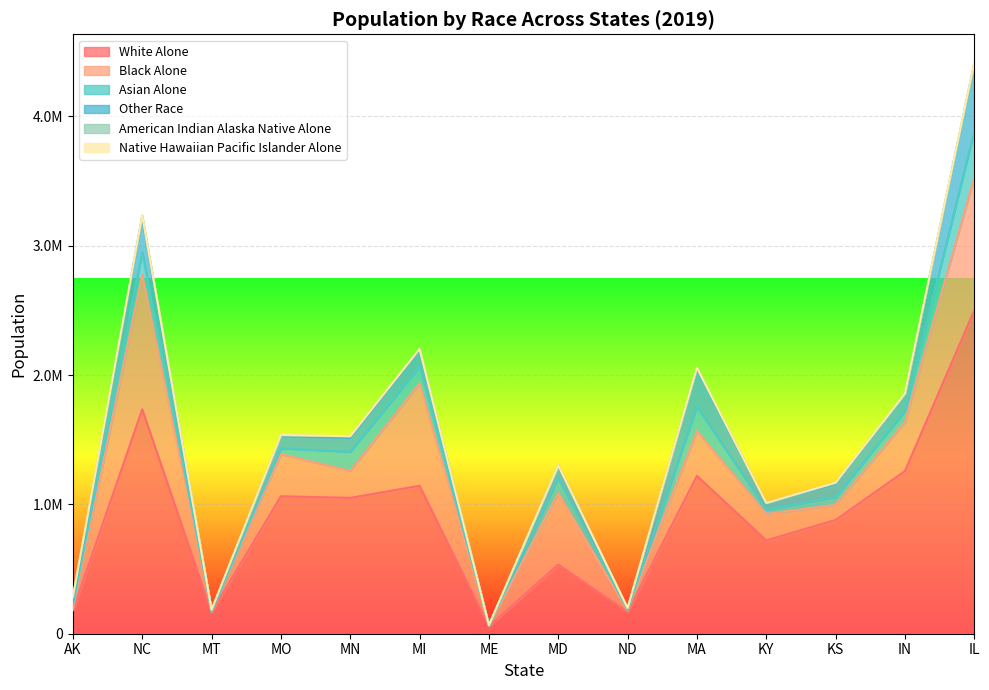

Reading left to right, transcribe all the data shown in this chart.

white_alone: AK=180389	NC=1735773	MT=166058	MO=1062905	MN=1050474	MI=1143941	ME=56900	MD=534960	ND=167496	MA=1220928	KY=721658	KS=879372	IN=1257283	IL=2500164
black_alone: AK=15207	NC=1040476	MT=2475	MO=325435	MN=208774	MI=793168	ME=4615	MD=551739	ND=12833	MA=347377	KY=204632	KS=117236	IN=379736	IL=1028985
asian_alone: AK=25976	NC=174135	MT=2484	MO=45001	MN=148005	MI=128821	ME=2122	MD=116517	ND=4372	MA=188704	KY=33525	KS=61254	IN=84354	IL=356954
other_race: AK=32831	NC=266867	MT=7747	MO=94282	MN=106248	MI=125980	ME=2292	MD=94510	ND=8014	MA=288420	KY=48983	KS=100853	IN=128010	IL=511455
american_indian_alaska_native_alone: AK=25556	NC=16154	MT=6340	MO=5514	MN=12245	MI=10388	ME=259	MD=3807	ND=5518	MA=9472	KY=1986	KS=8795	IN=5696	IL=14512
native_hawaiian_pacific_islander_alone: AK=8041	NC=1741	MT=0	MO=4469	MN=1144	MI=194	ME=30	MD=473	ND=135	MA=1920	KY=540	KS=586	IN=1481	IL=2510